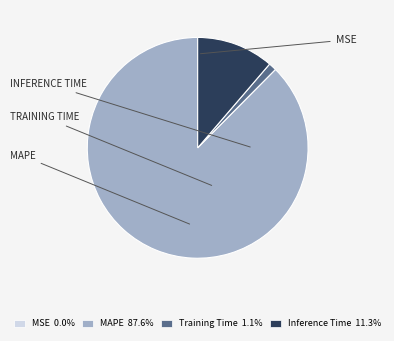

Is there a majority slice in this chart?

Yes